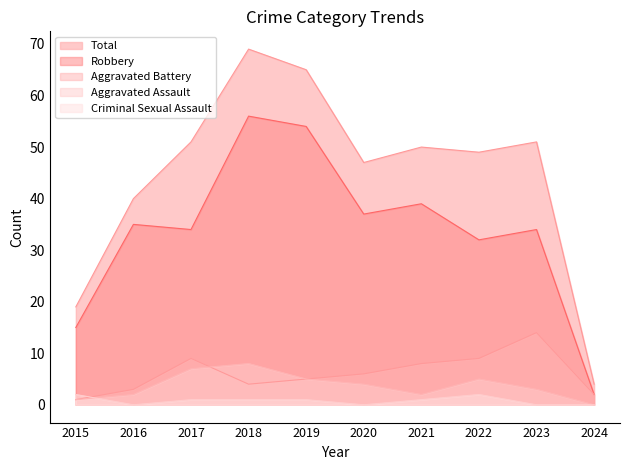

How many data points does each series have?

10